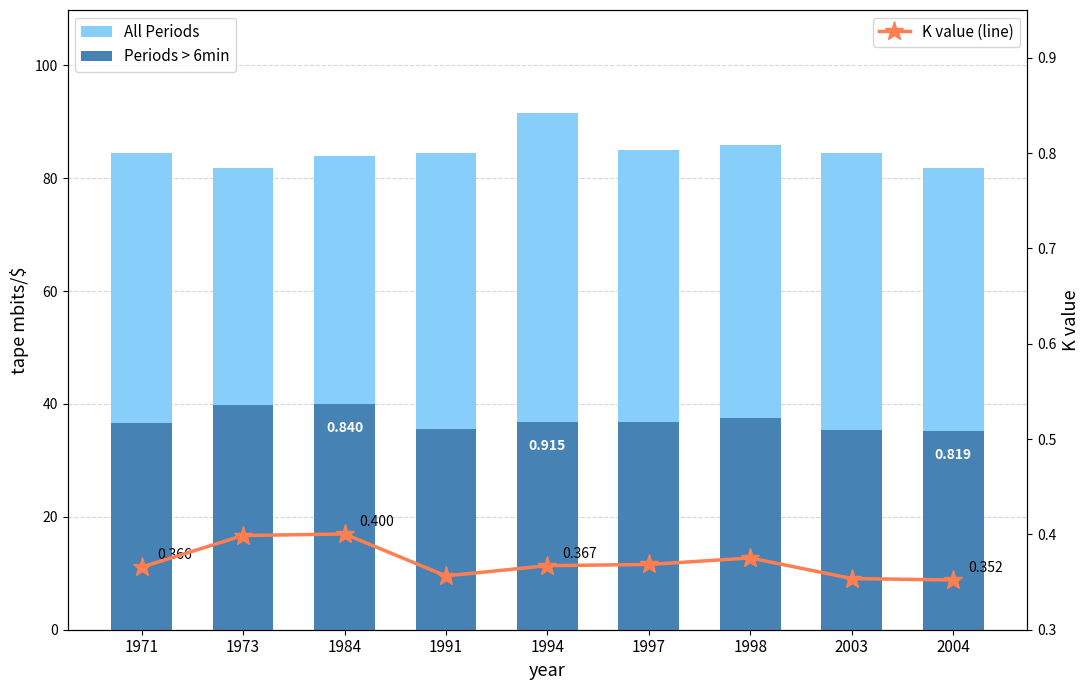

What is the maximum value shown in the chart?

91.5